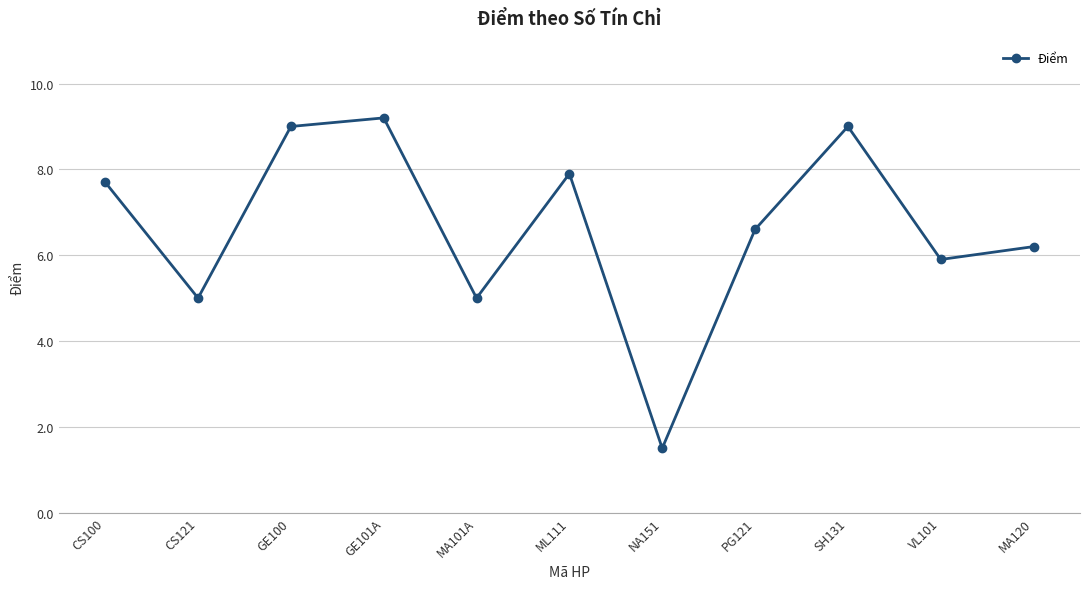

Approximately how many times larger is the value at MA120 compared to GE101A?

0.7